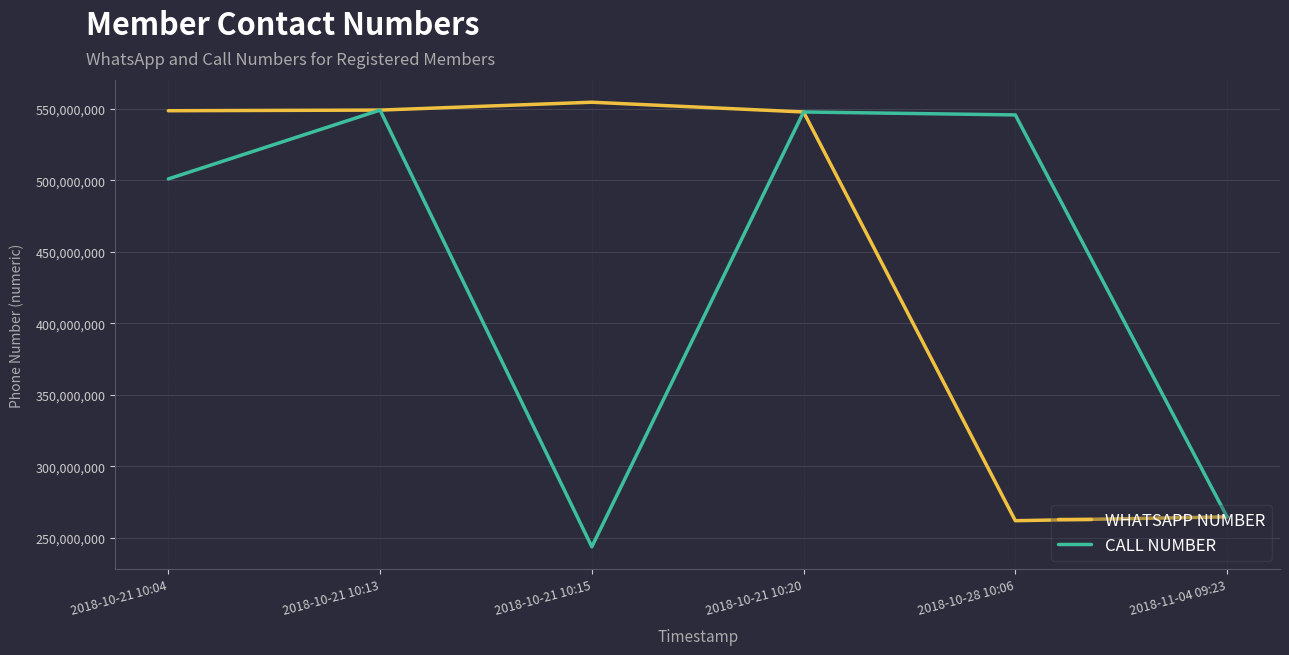

Rank the series at 2018-10-21 10:15 from highest to lowest value.

WHATSAPP NUMBER, CALL NUMBER